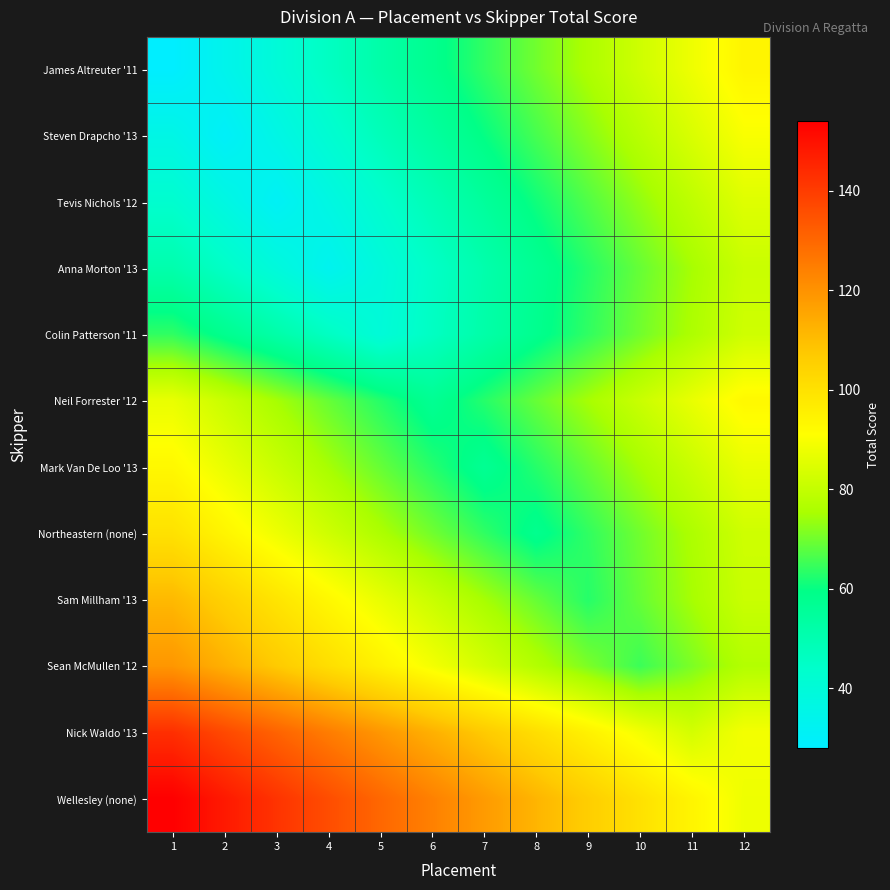

Between 12 and 5, which is larger?

12